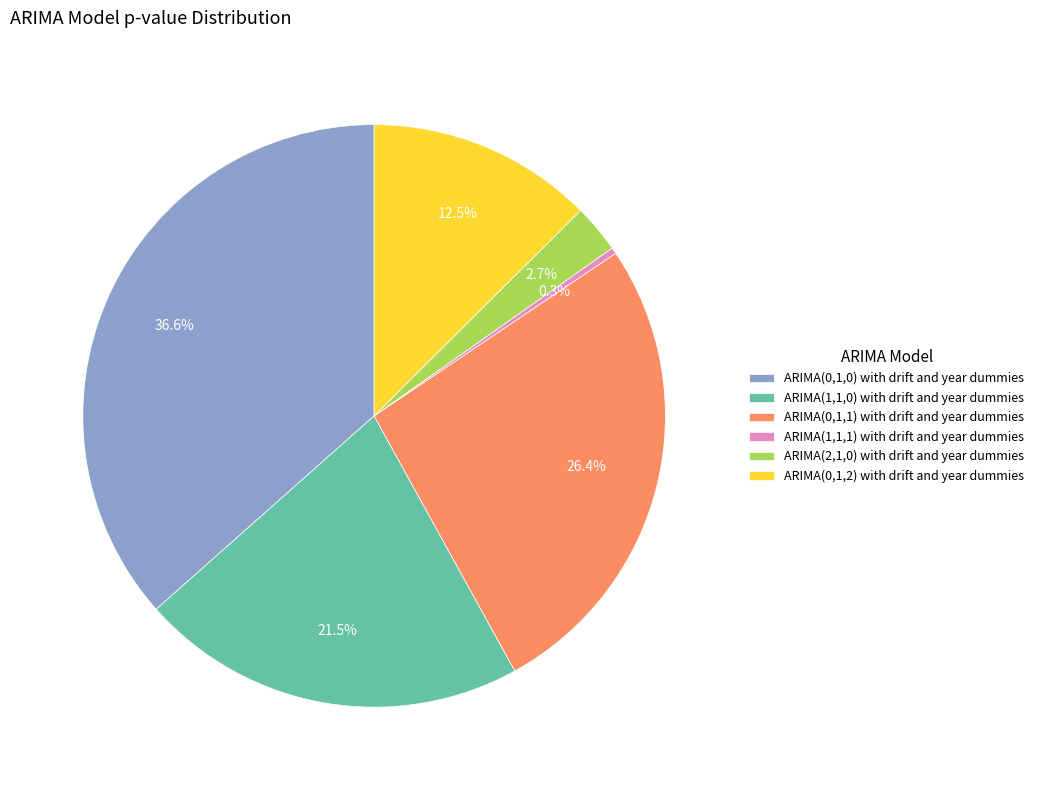

What portion of the pie excludes ARIMA(0,1,1) with drift and year dummies?

73.6%